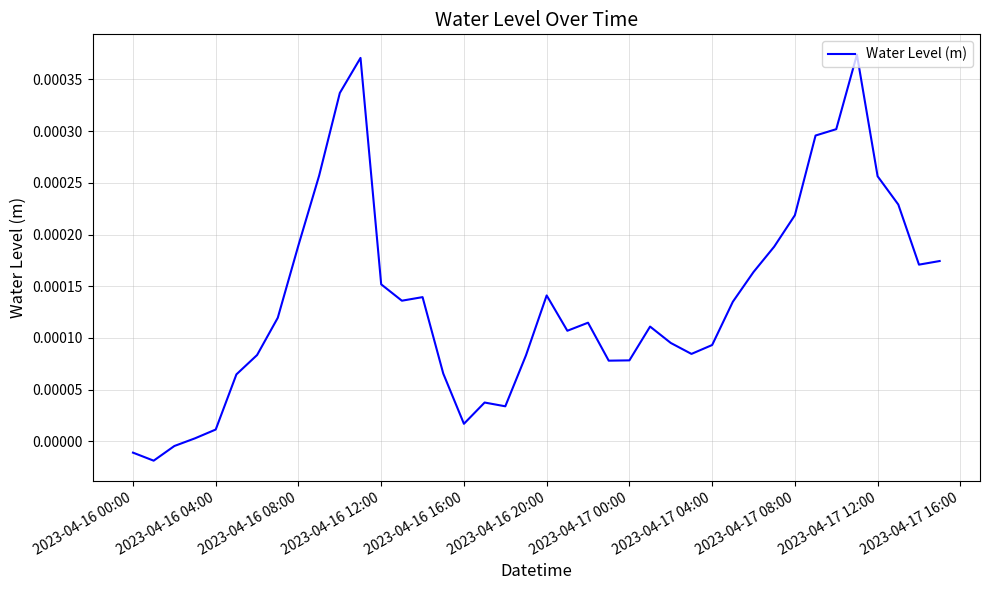

How many interior local peaks (higher than both neighbors) does the data have?

7